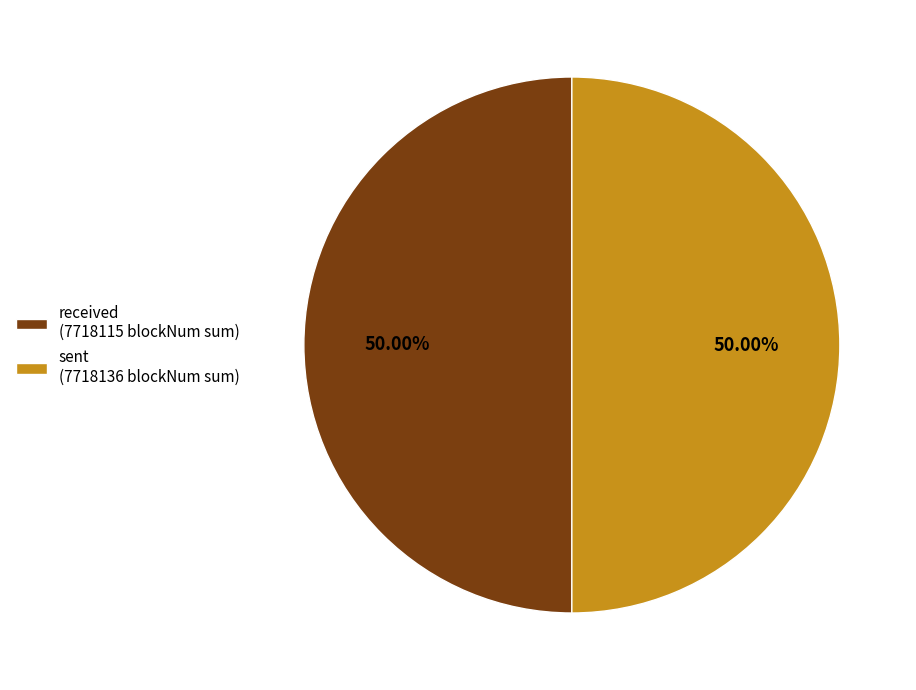

Approximately how many times larger is the value at received (7718115 blockNum sum) compared to sent (7718136 blockNum sum)?

1.0